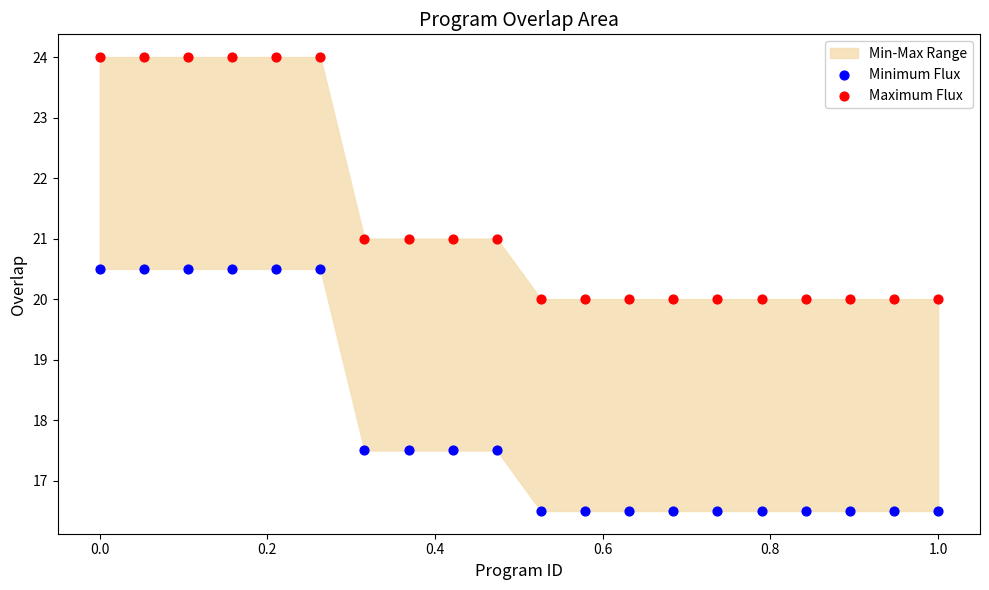

What is the X range (max minus min) for the scatter plot?

1.0